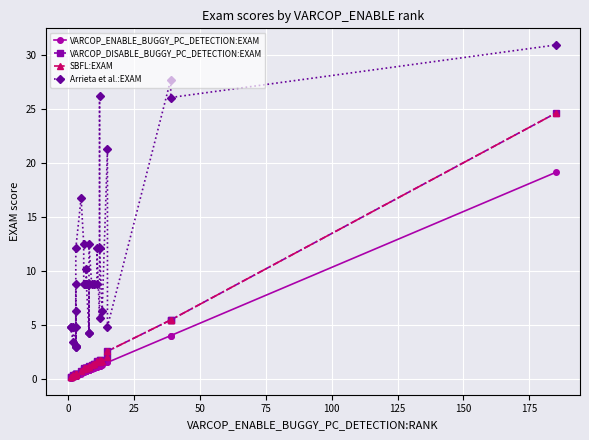

Which series has the largest total across all categories?

Arrieta et al.:EXAM